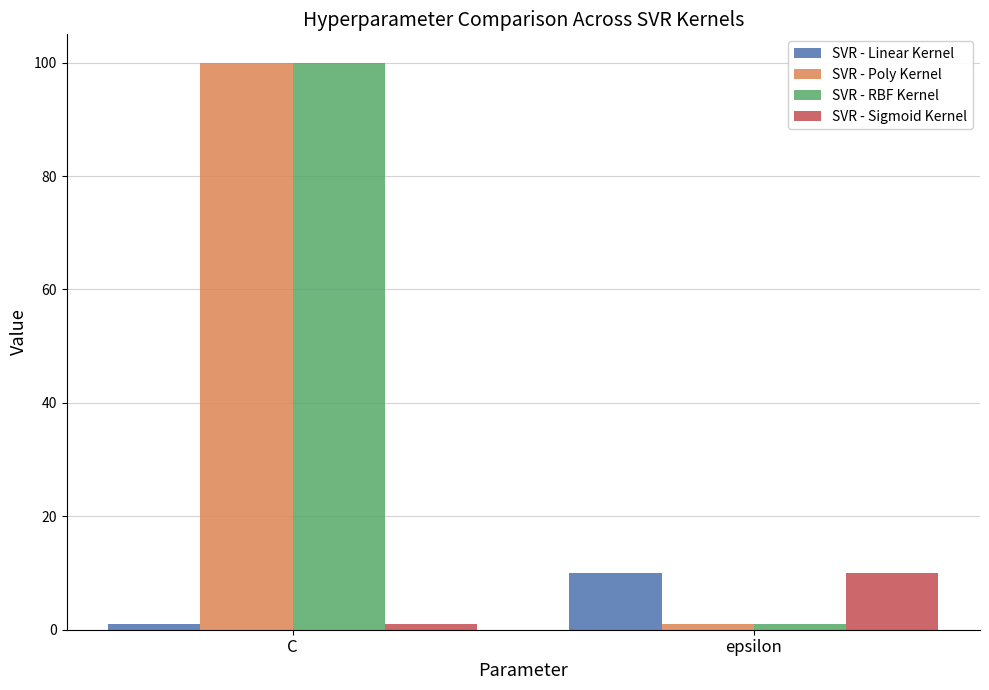

True or false: SVR - RBF Kernel has a value of 1 at epsilon.

True